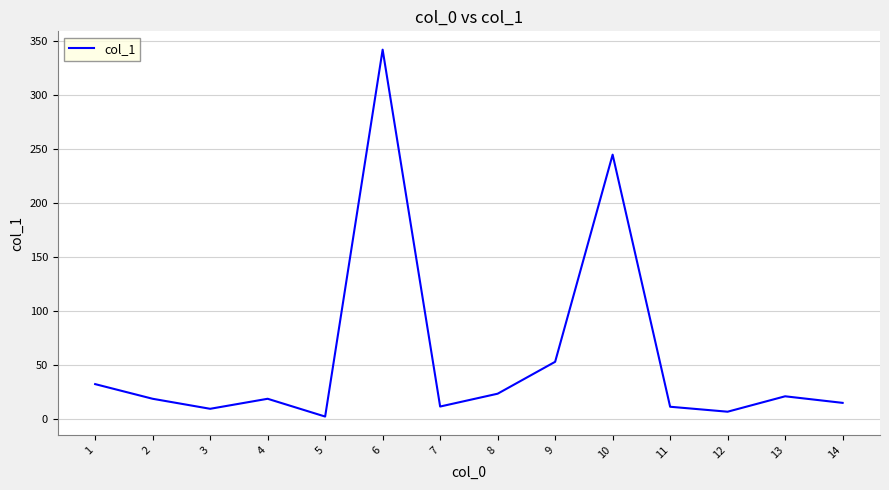

What is the difference between the maximum and minimum values?

340.4